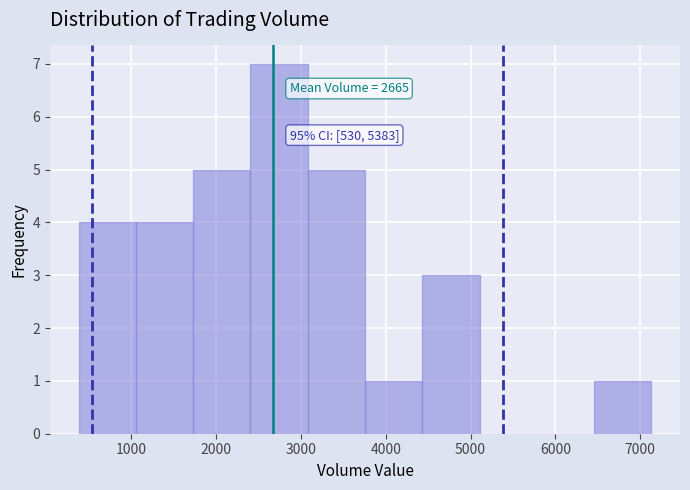

Which range on the x-axis has the tallest bar?

2400 to 3100